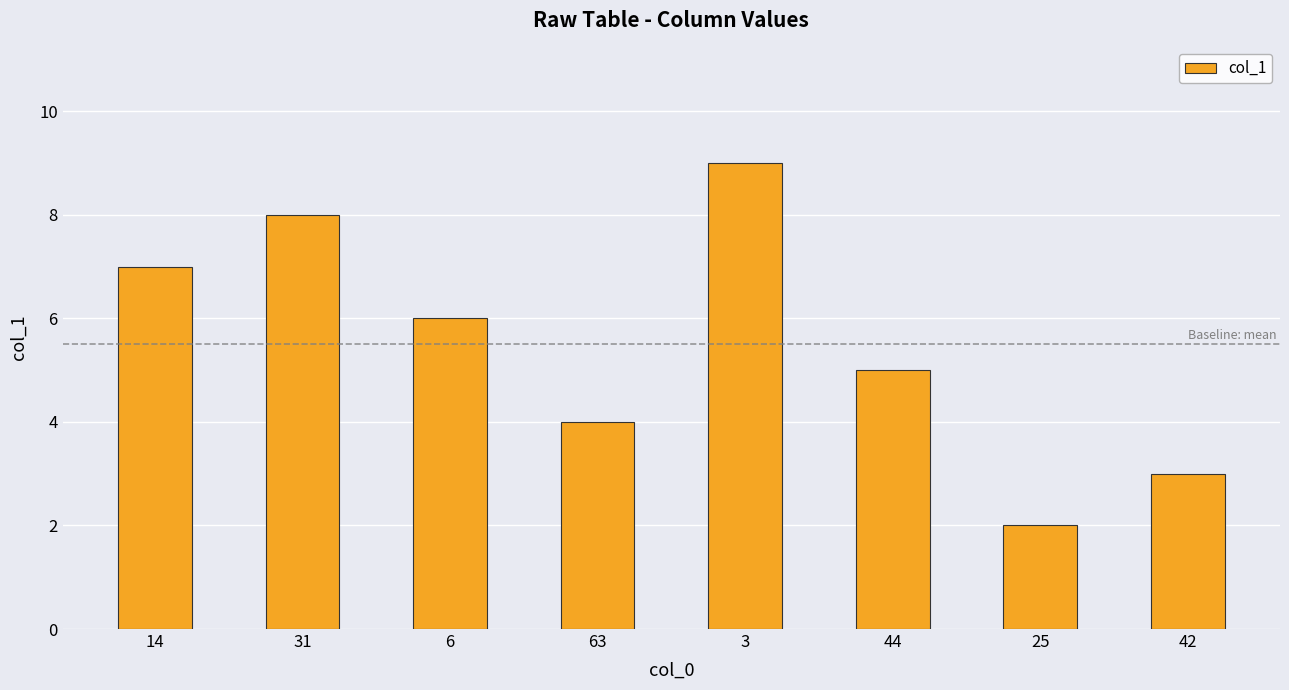

Count the number of categories in the chart.

8